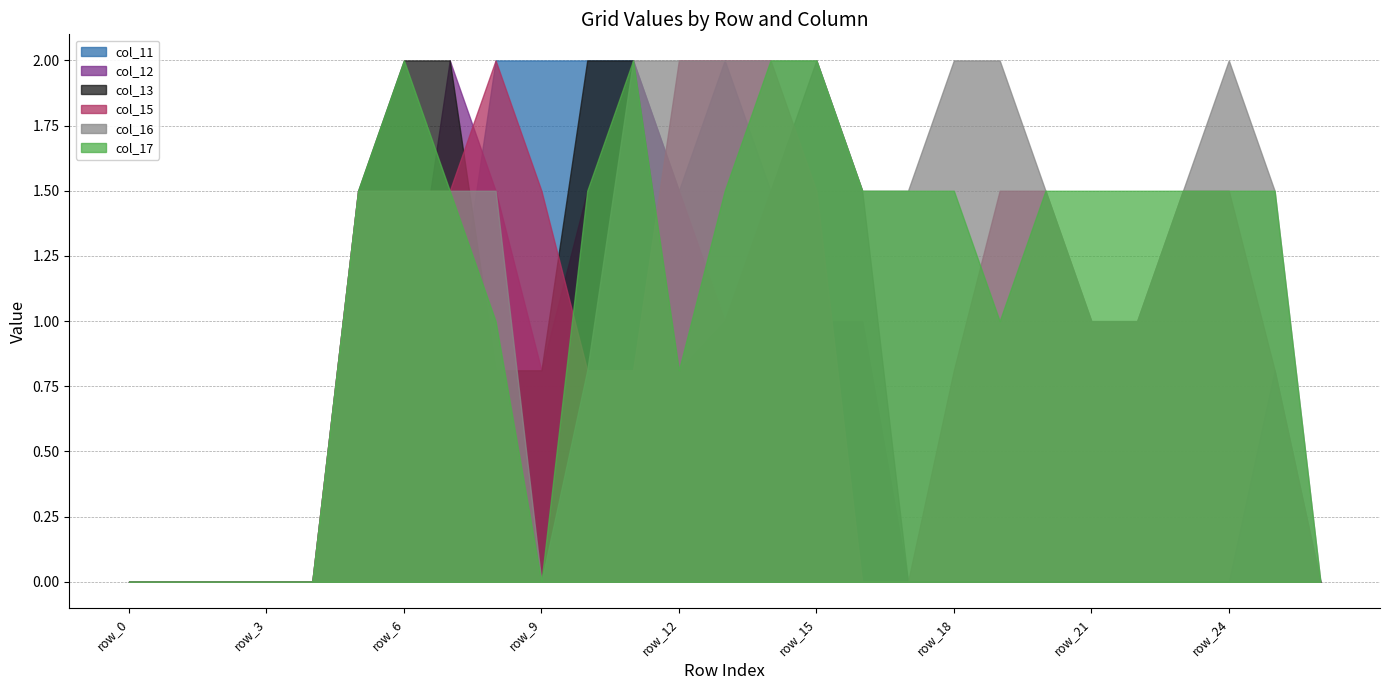

What are all the series names shown in the legend?

col_11, col_12, col_13, col_15, col_16, col_17